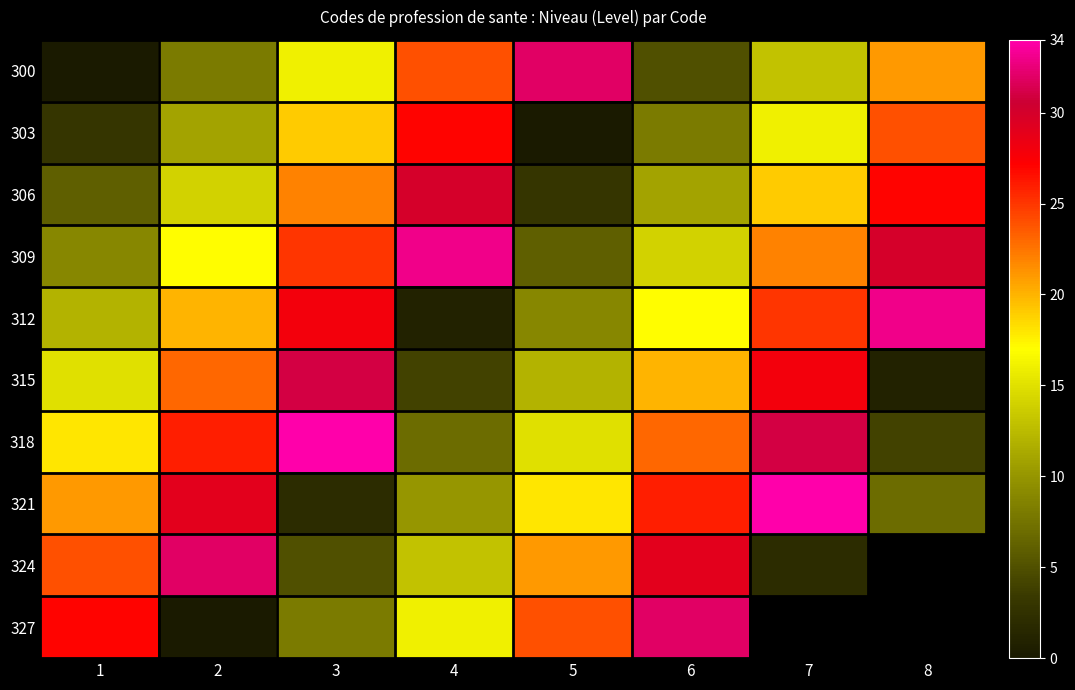

What is the spread (max minus min) of values at 5?

32.0